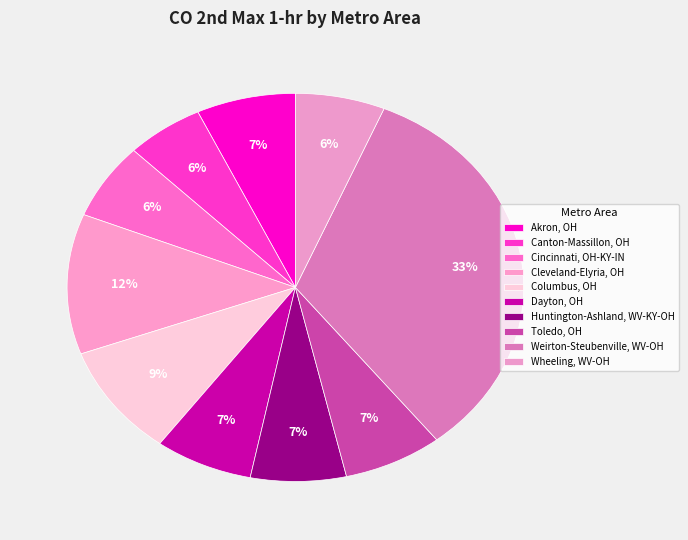

Count the number of slices in the pie.

10